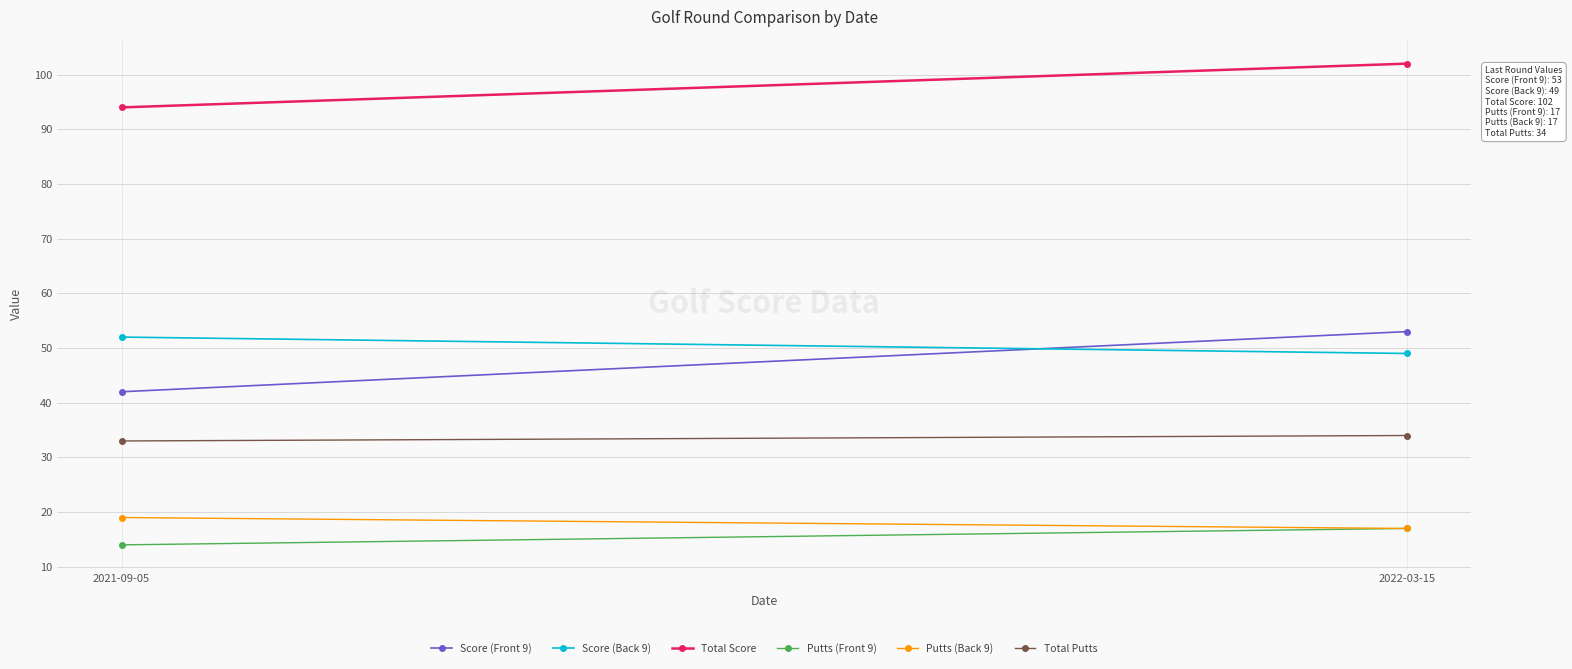

Reading left to right, list all the values displayed in this chart.

Score (Front 9): 2021-09-05=42	2022-03-15=53
Score (Back 9): 2021-09-05=52	2022-03-15=49
Total Score: 2021-09-05=94	2022-03-15=102
Putts (Front 9): 2021-09-05=14	2022-03-15=17
Putts (Back 9): 2021-09-05=19	2022-03-15=17
Total Putts: 2021-09-05=33	2022-03-15=34